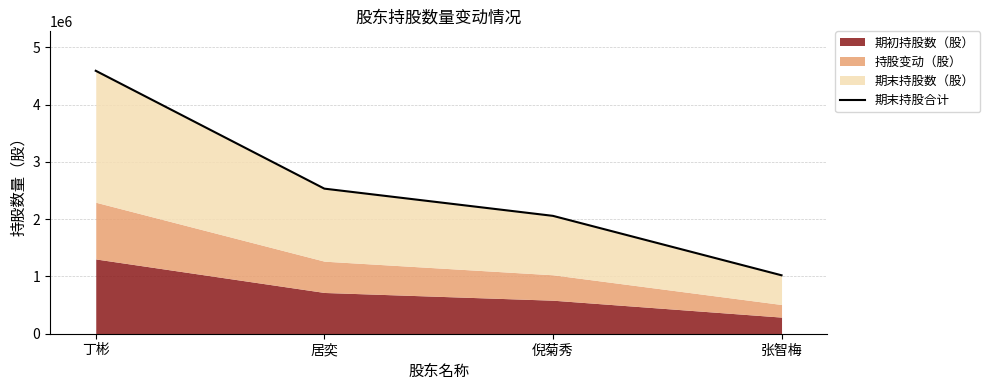

Between 张智梅 and 倪菊秀, which is larger?

倪菊秀